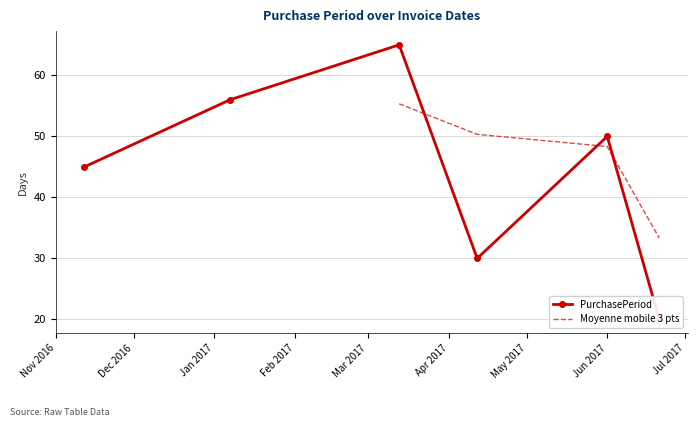

What is the value of the 6th point from the left?

20